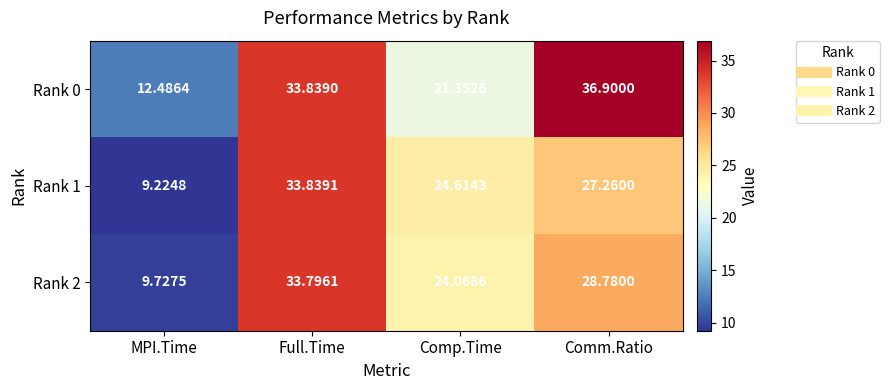

Which category has the lowest value in the Rank 1 series?

MPI.Time